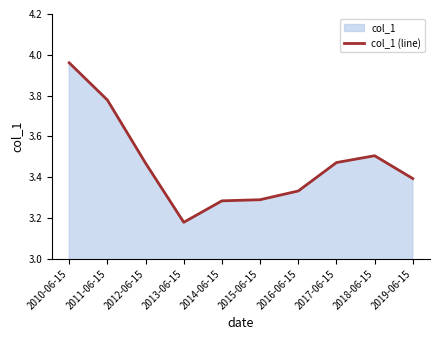

What is the value of the 8th point from the left?

3.5